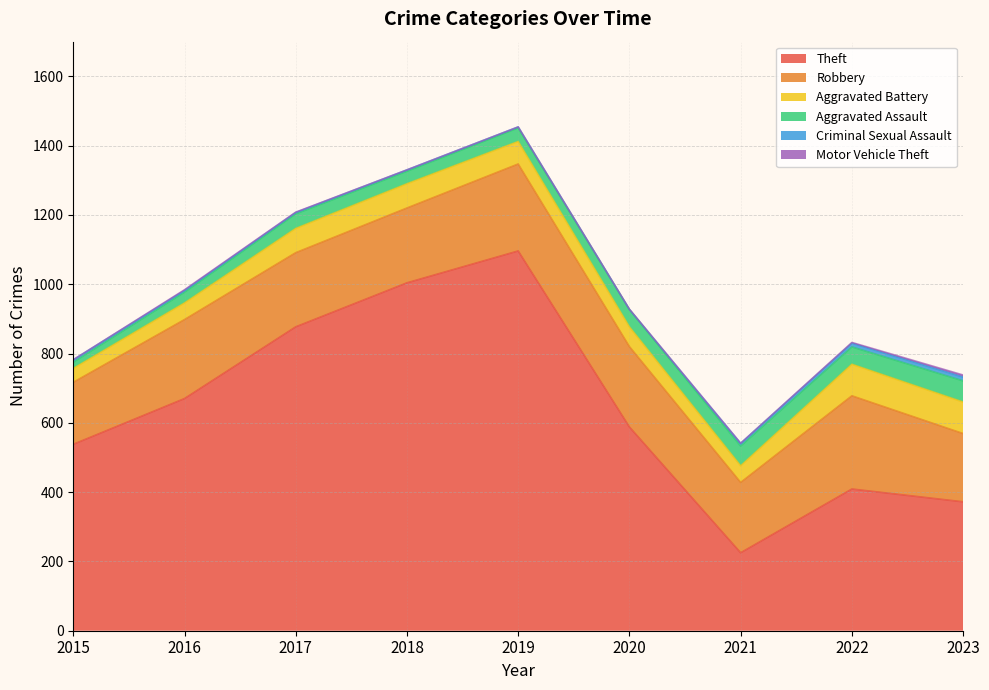

The Aggravated Assault series shows 34 at 2020. True or false?

False